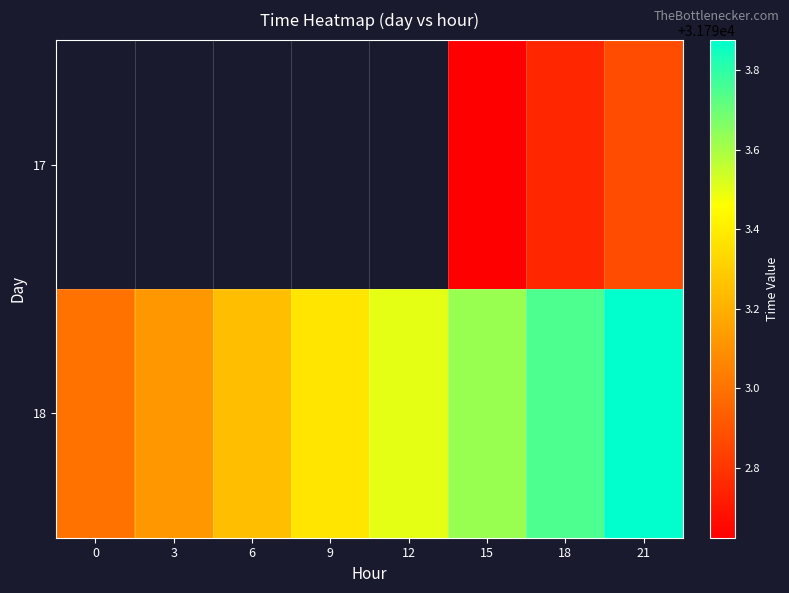

What is the average value of the 18 series?

31793.4